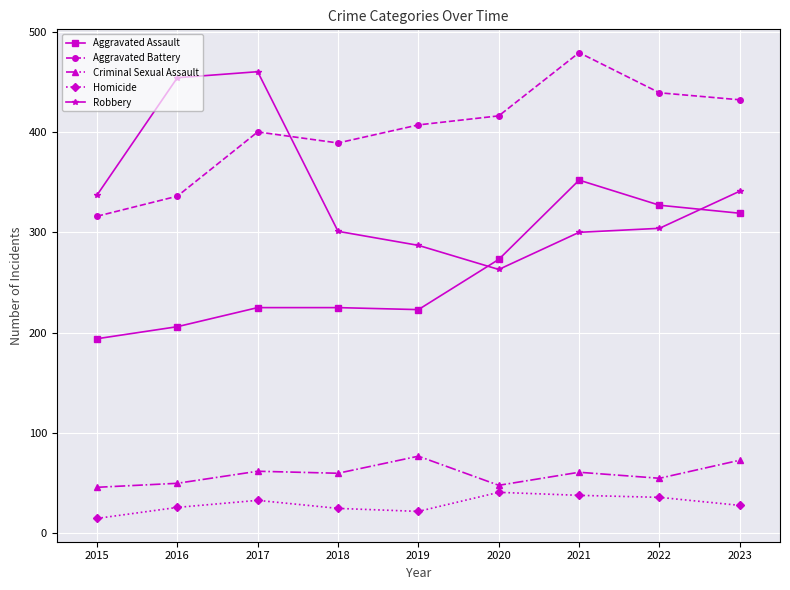

What is the total value across all series at 2016?

1072